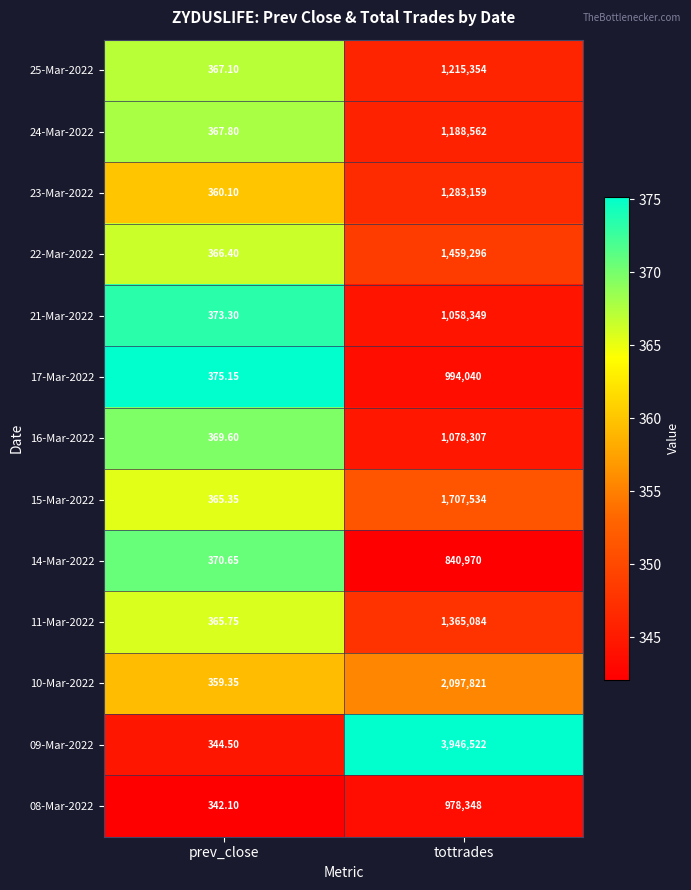

Where is 15-Mar-2022 nearest to the value 853949?

prev_close